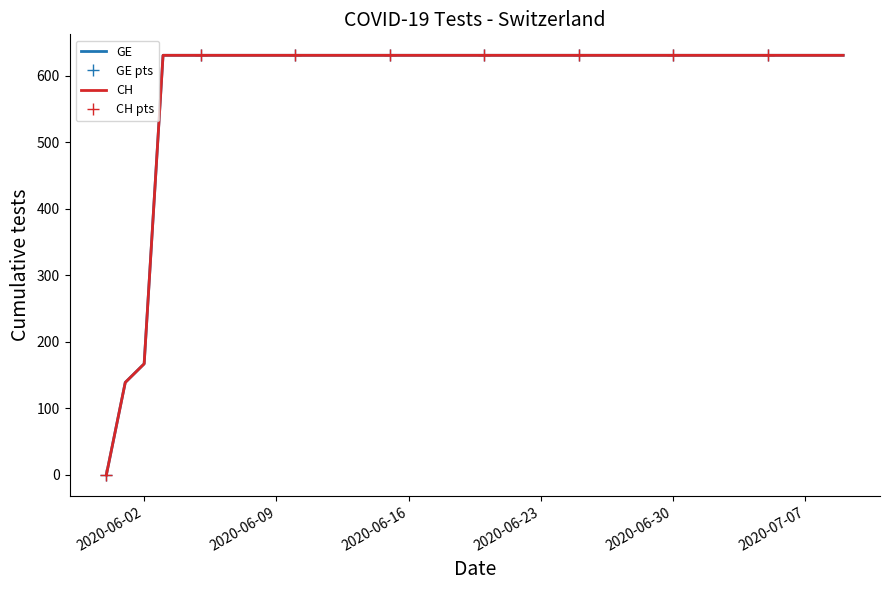

True or false: GE and CH cross at least once.

False